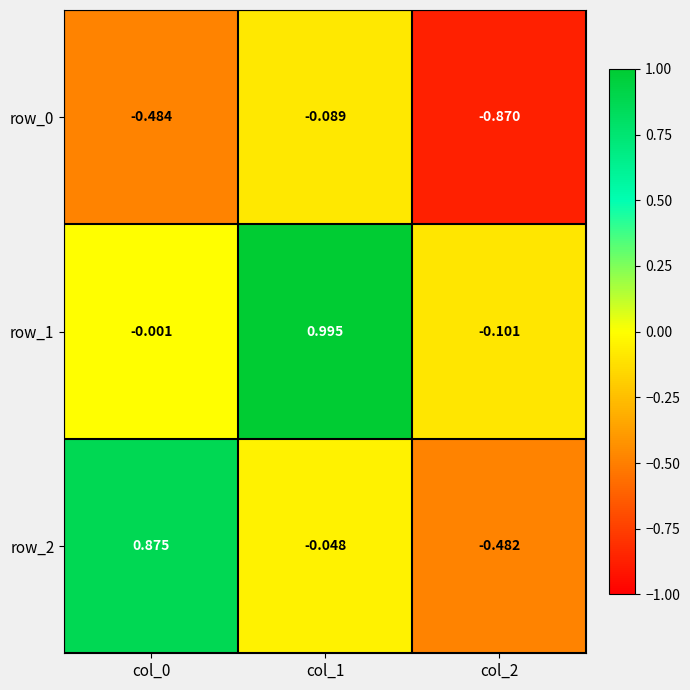

Count the number of categories in the chart.

3